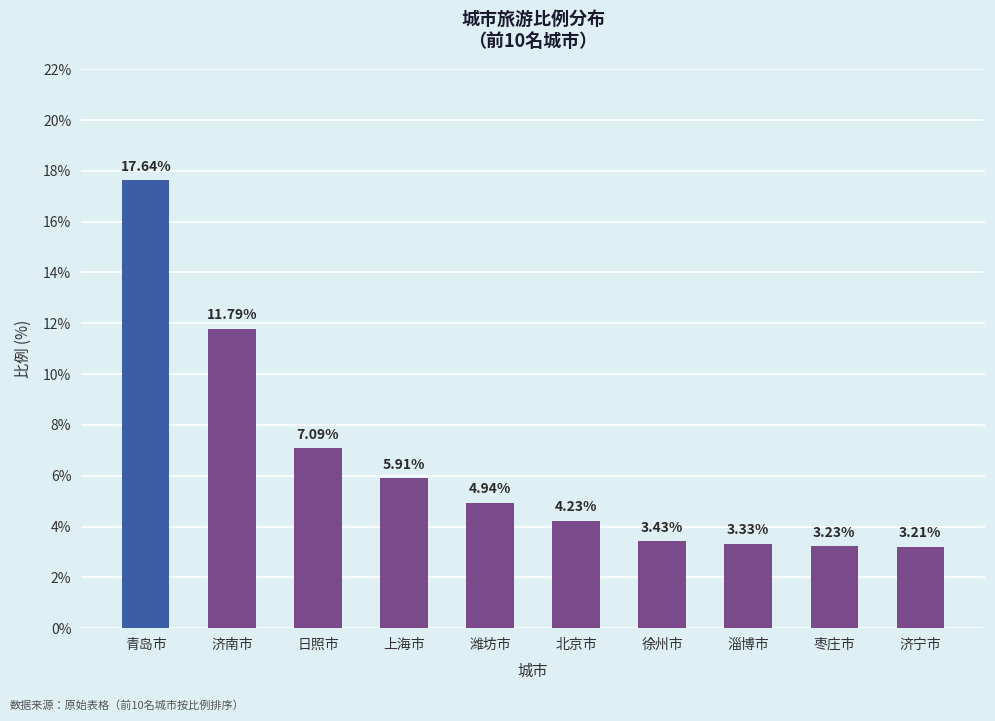

True or false: the data shows 1.6 at 上海市.

False